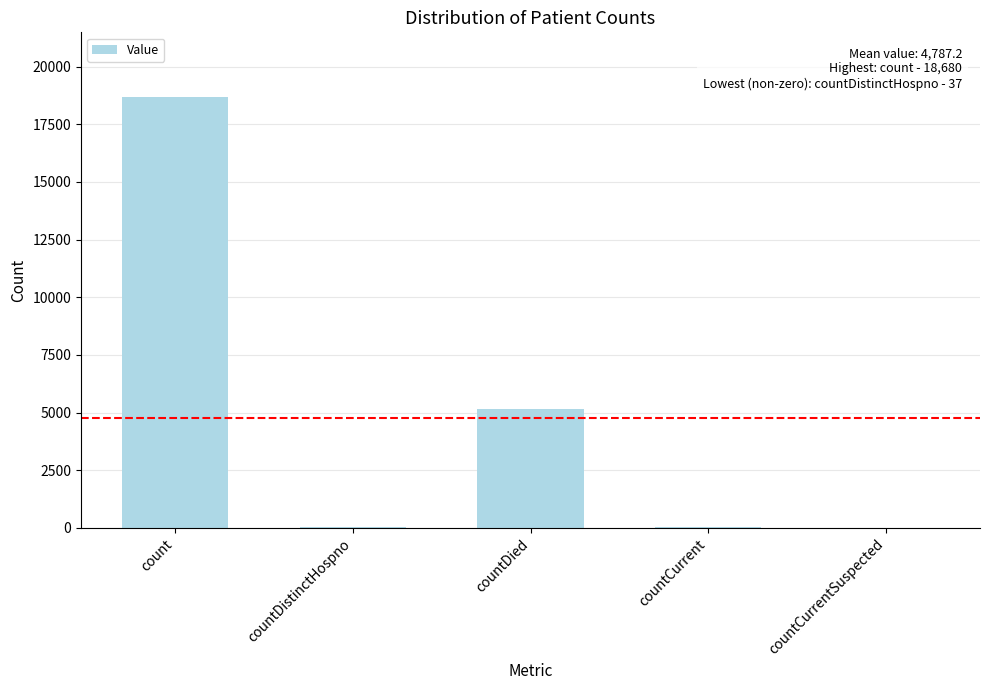

What is the sum of all values?

23936